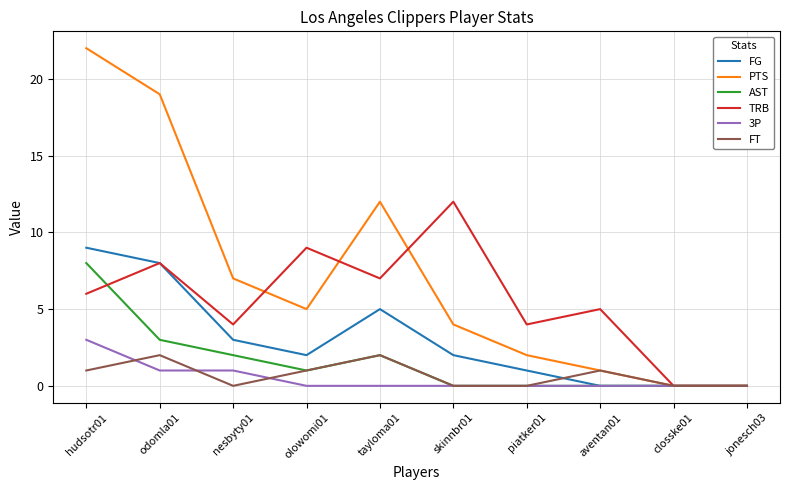

The TRB series shows 7 at tayloma01. True or false?

True